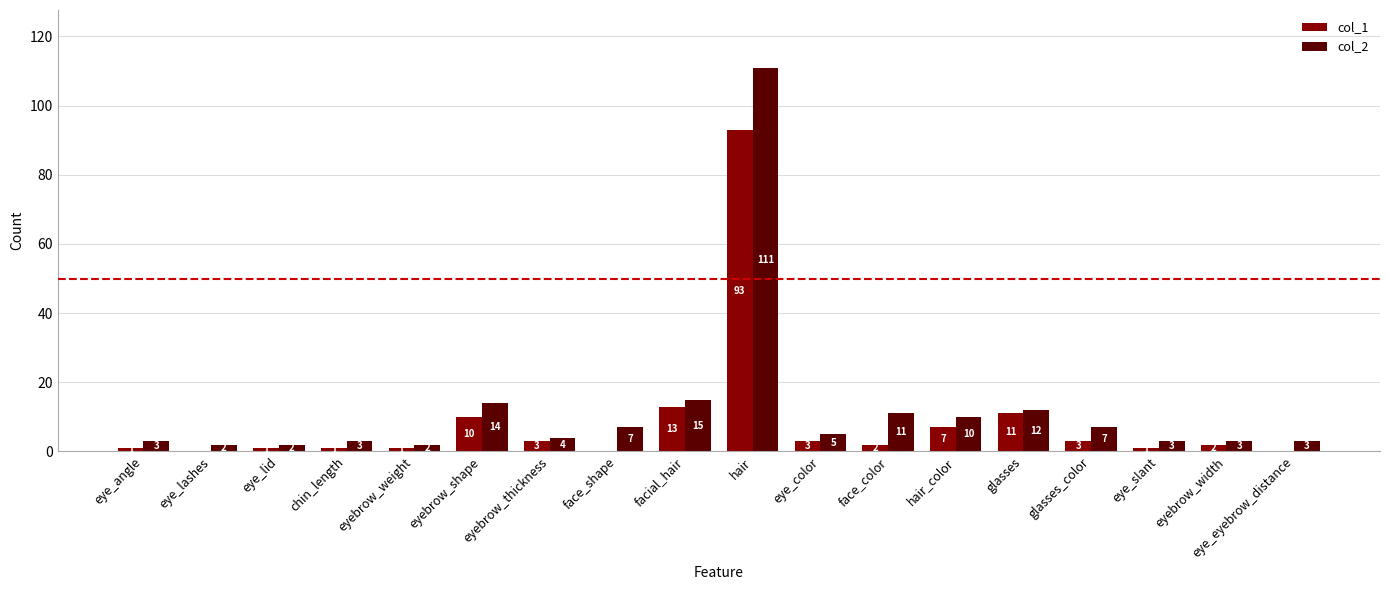

What is the average value of the col_1 series?

8